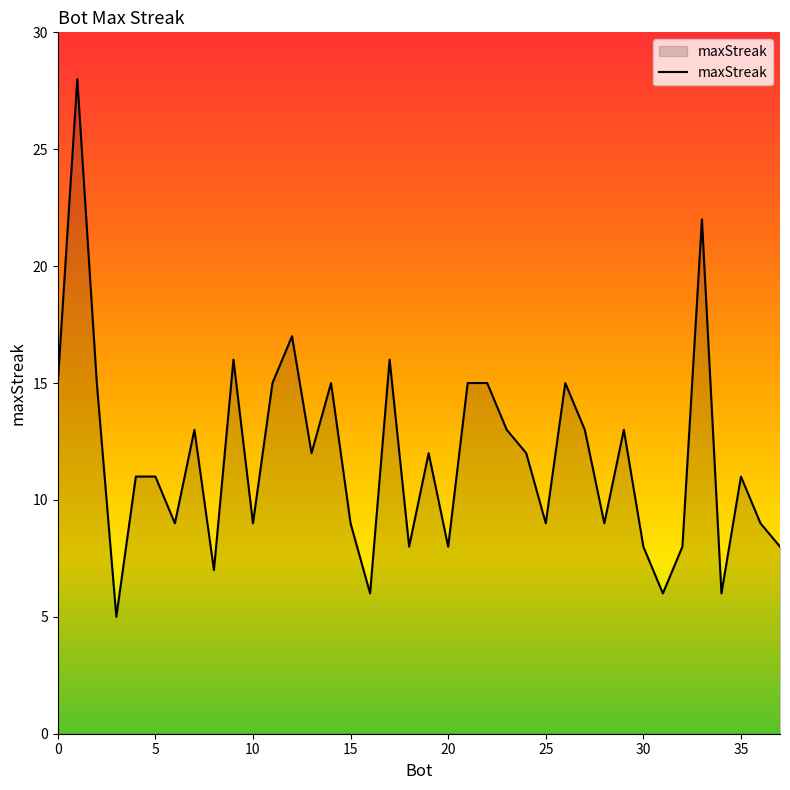

What is the minimum value shown in the chart?

5